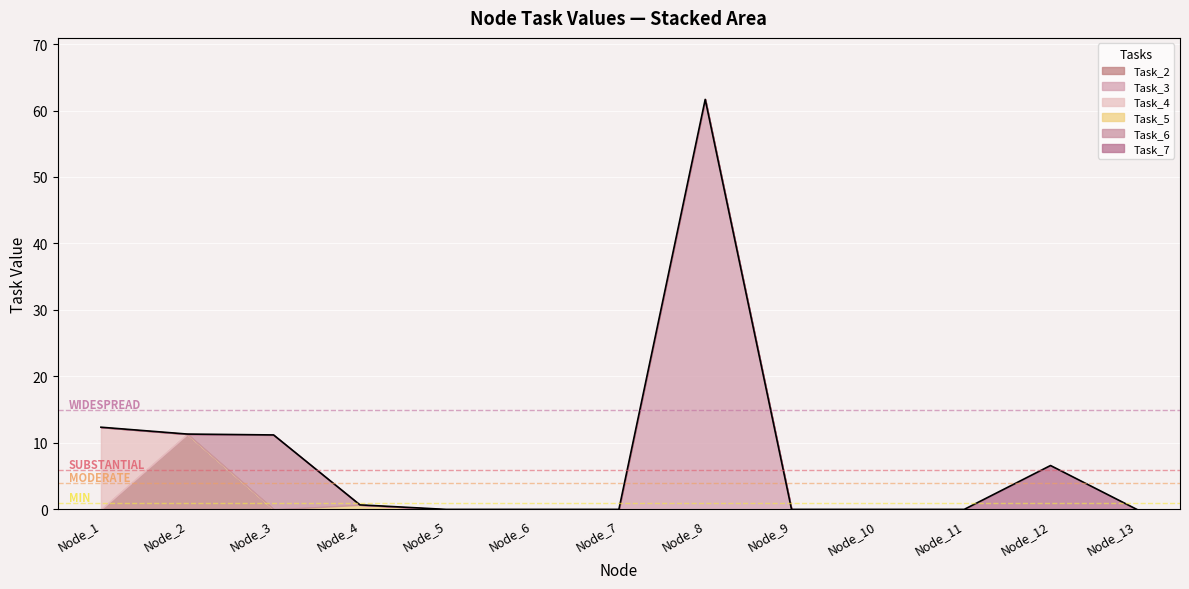

At which category is the sum across all series the highest?

Node_8